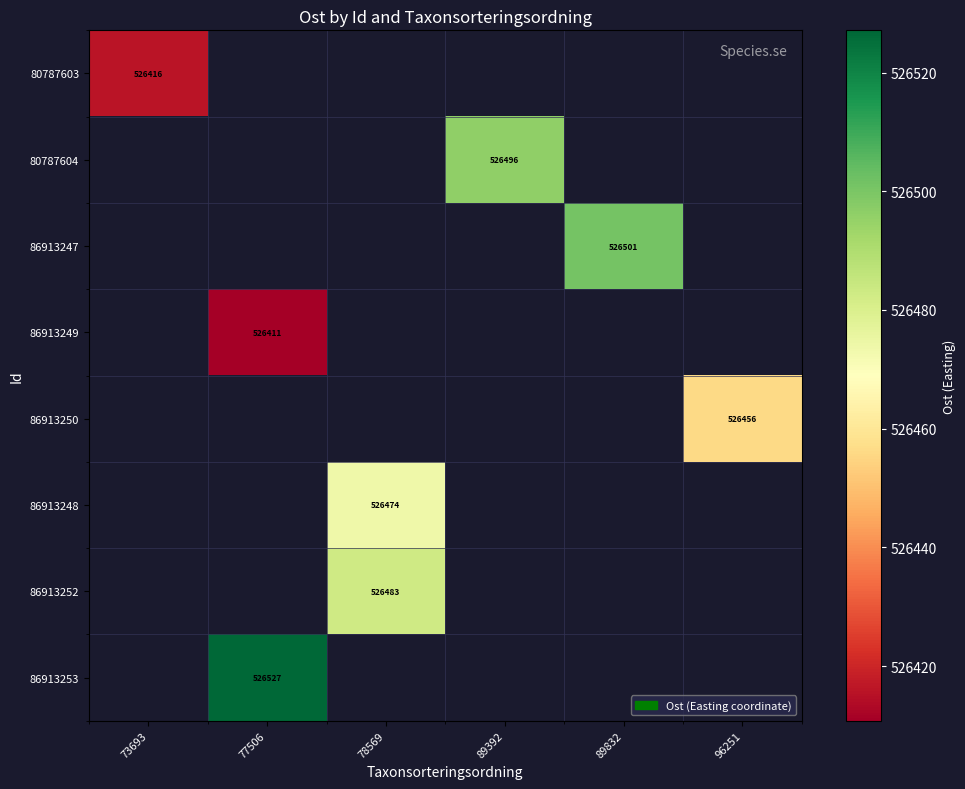

What is the greatest value displayed?

526527.1